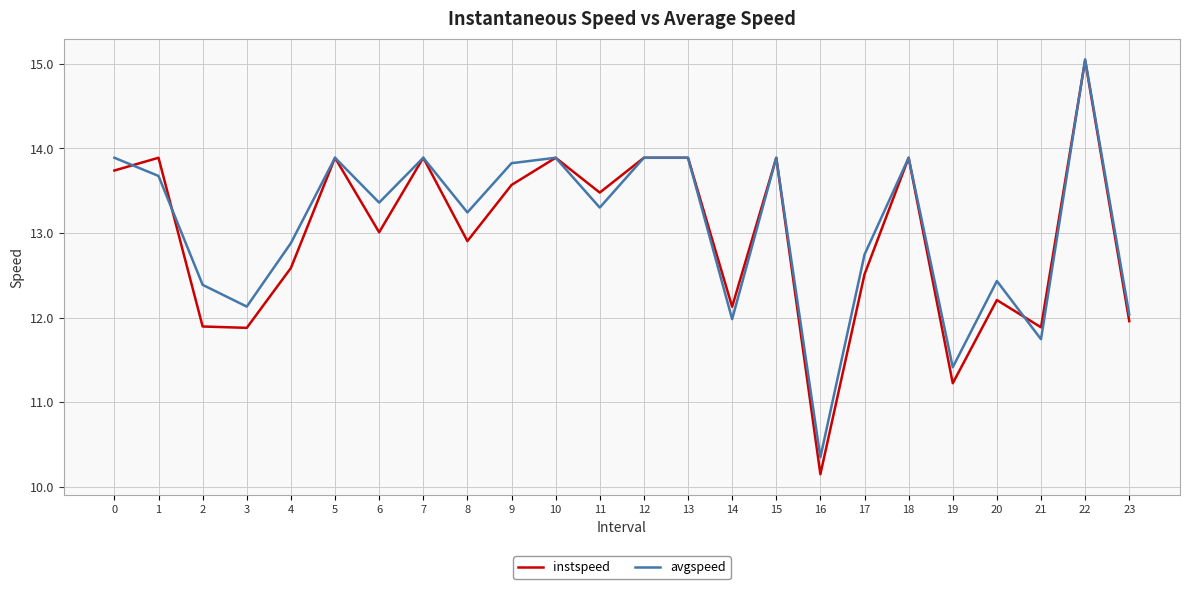

Reading right to left, transcribe all the data shown in this chart.

instspeed: 23=12.0	22=15.0	21=11.9	20=12.2	19=11.2	18=13.9	17=12.5	16=10.1	15=13.9	14=12.1	13=13.9	12=13.9	11=13.5	10=13.9	9=13.6	8=12.9	7=13.9	6=13.0	5=13.9	4=12.6	3=11.9	2=11.9	1=13.9	0=13.7
avgspeed: 23=12.0	22=15.1	21=11.7	20=12.4	19=11.4	18=13.9	17=12.7	16=10.3	15=13.9	14=12.0	13=13.9	12=13.9	11=13.3	10=13.9	9=13.8	8=13.2	7=13.9	6=13.4	5=13.9	4=12.9	3=12.1	2=12.4	1=13.7	0=13.9